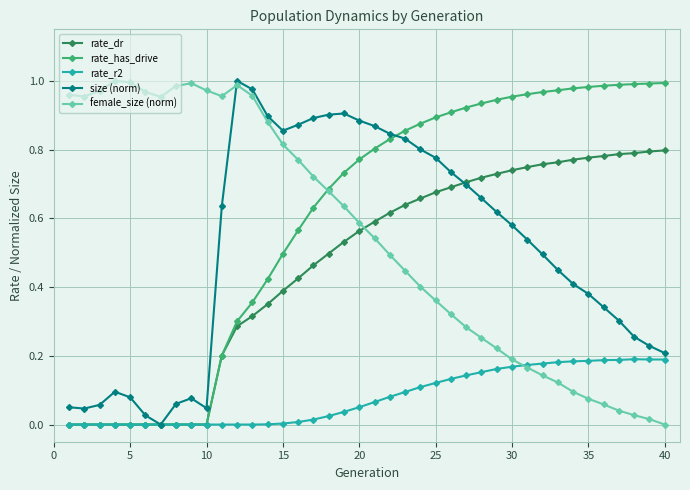

After their last crossing, which series has the higher values: size (norm) or female_size (norm)?

size (norm)